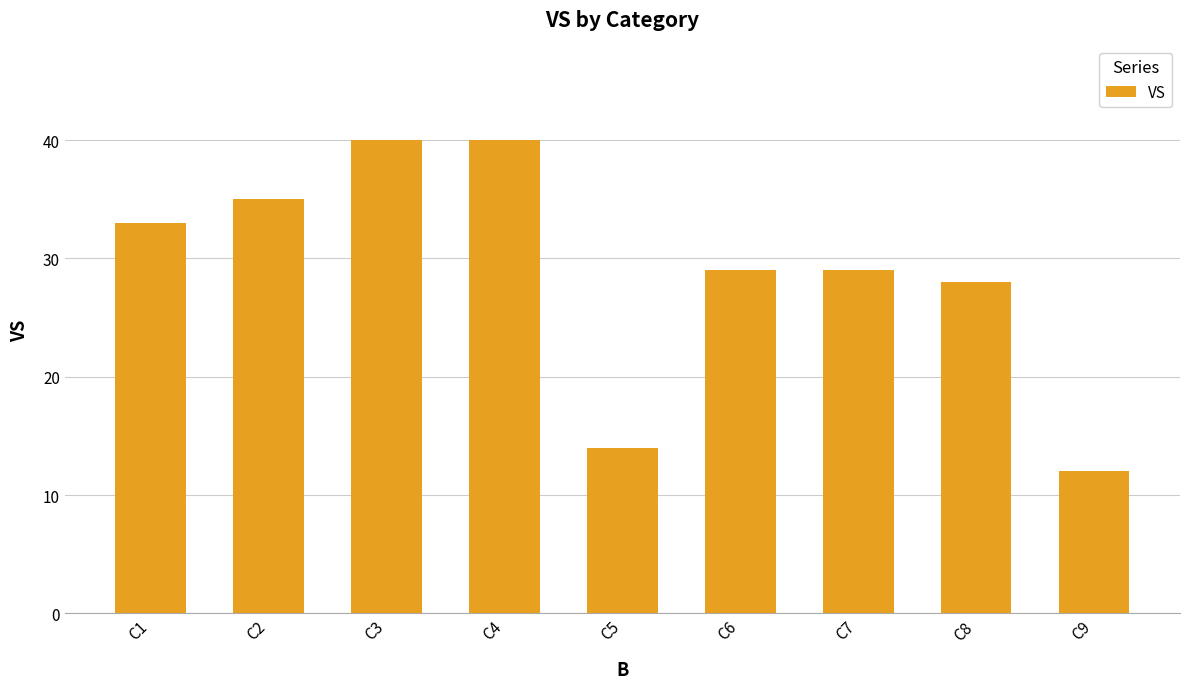

The value at C3 is 14. True or false?

False